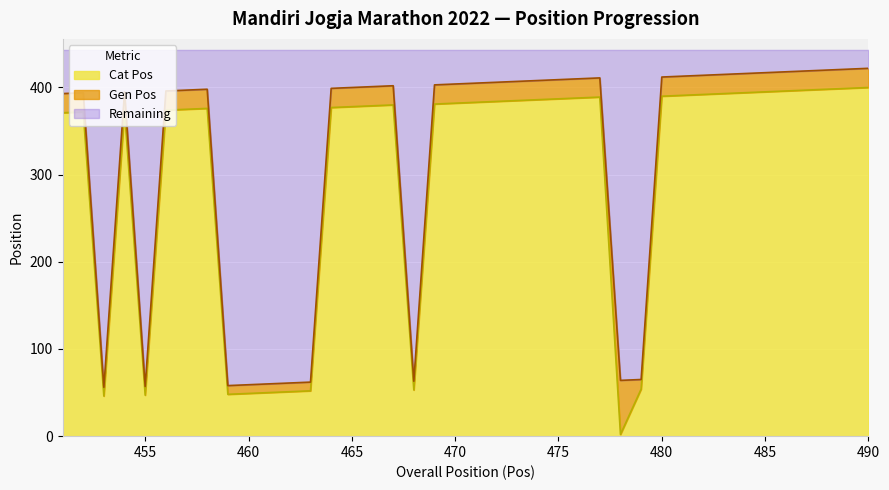

At which category is the sum across all series the highest?

490